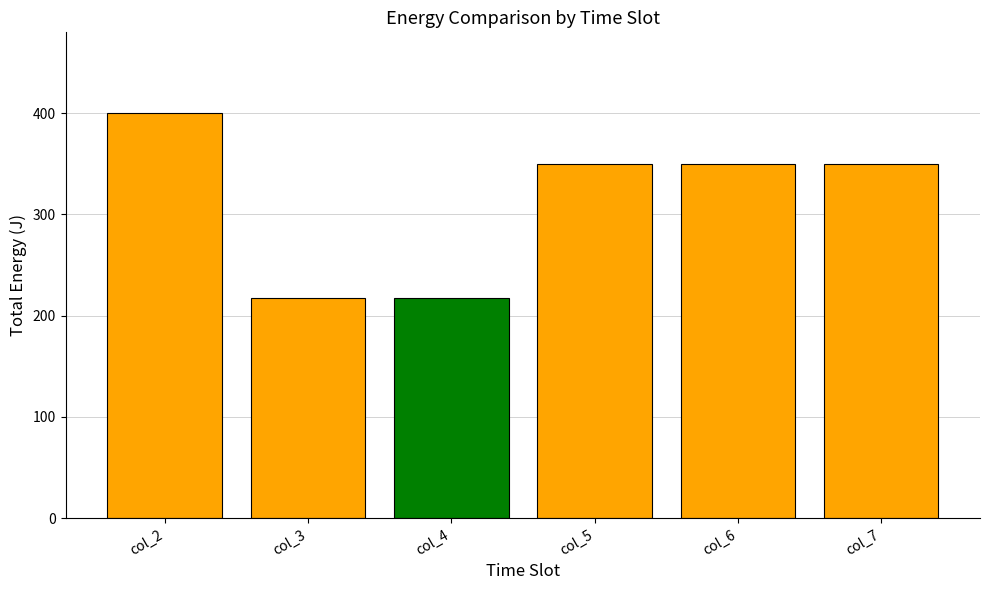

What is the change in value from col_3 to col_5?

+133